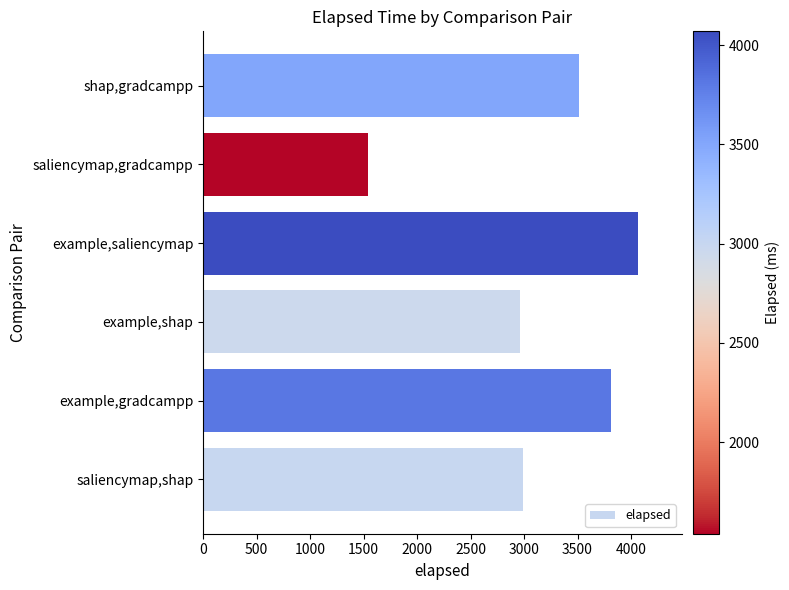

How many values are below 3510?

3